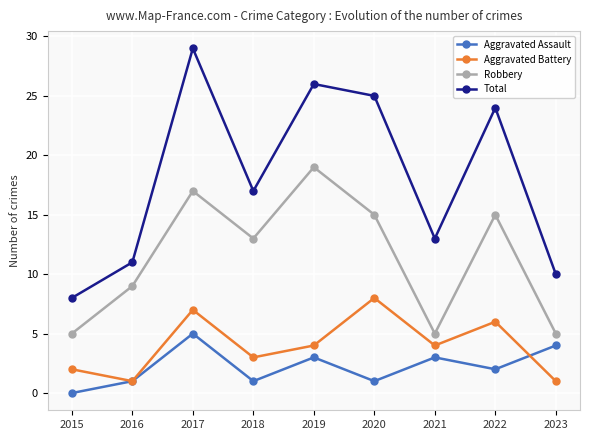

Does the chart display data point markers on the line(s)?

Yes